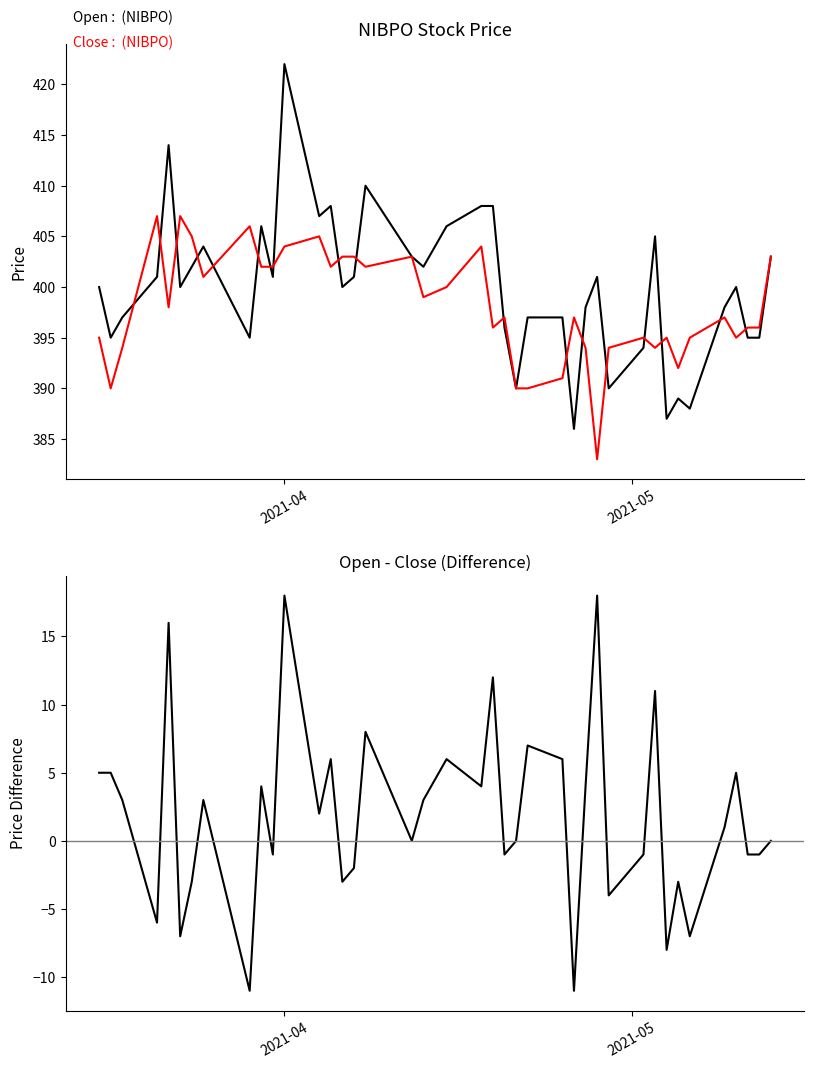

At how many categories does at least one series exceed 191?

40